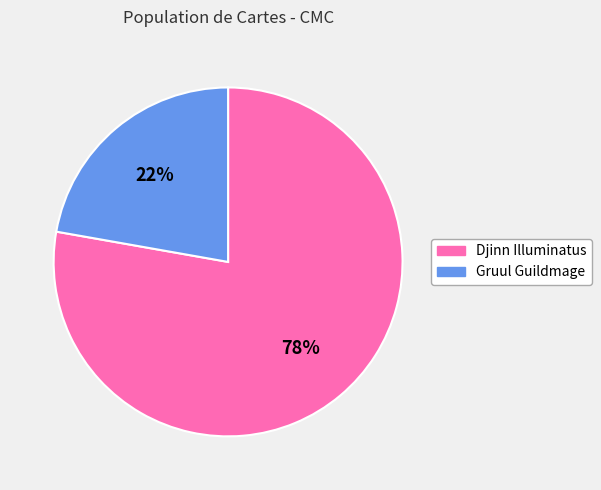

Which slice is the smallest?

Gruul Guildmage